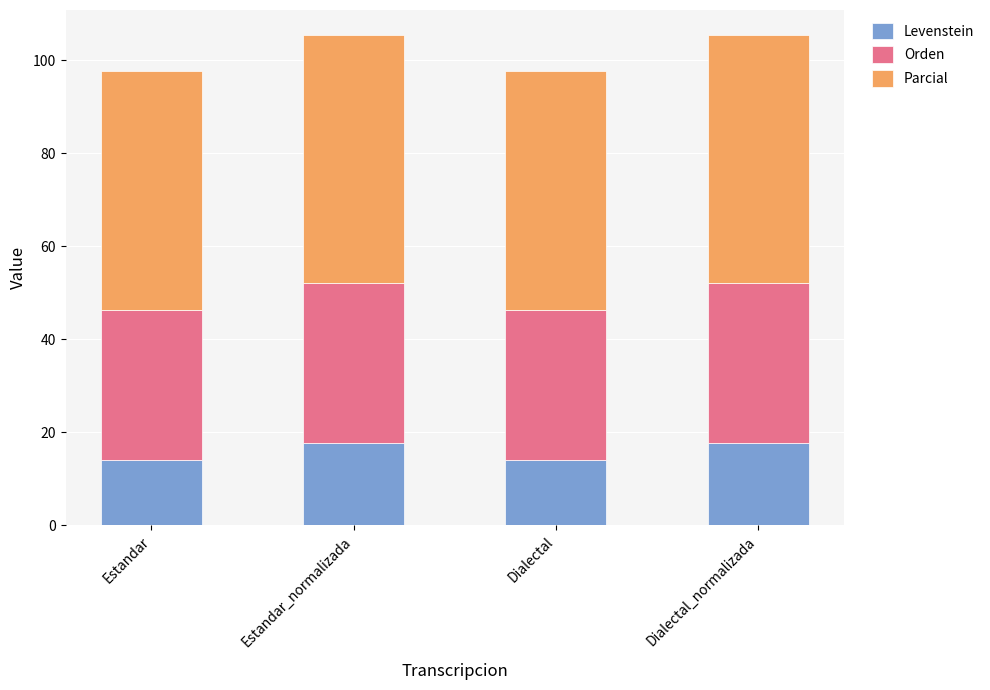

What is the maximum value for Levenstein?

17.7